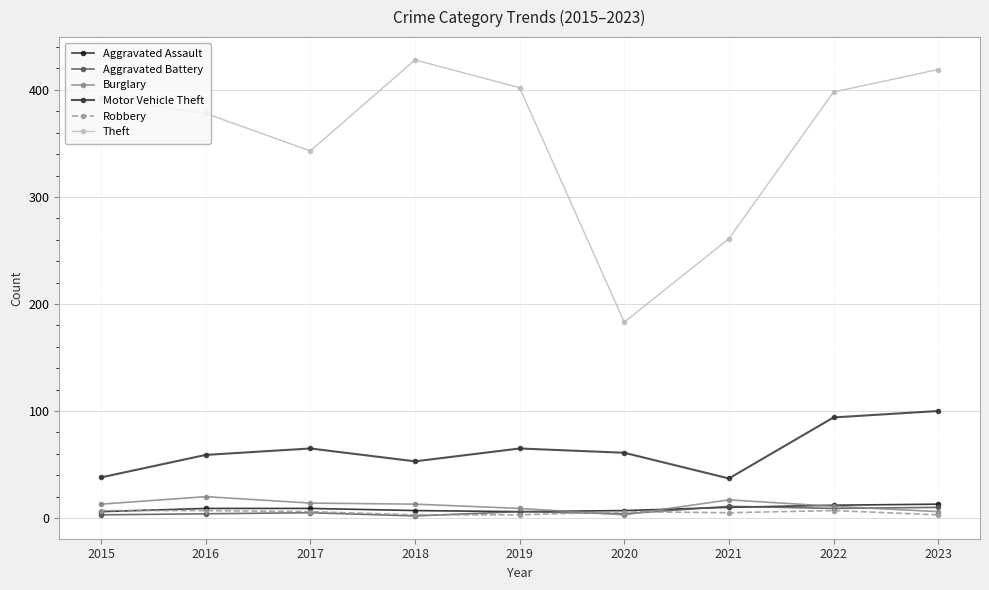

Which series has the largest range (max minus min)?

Theft